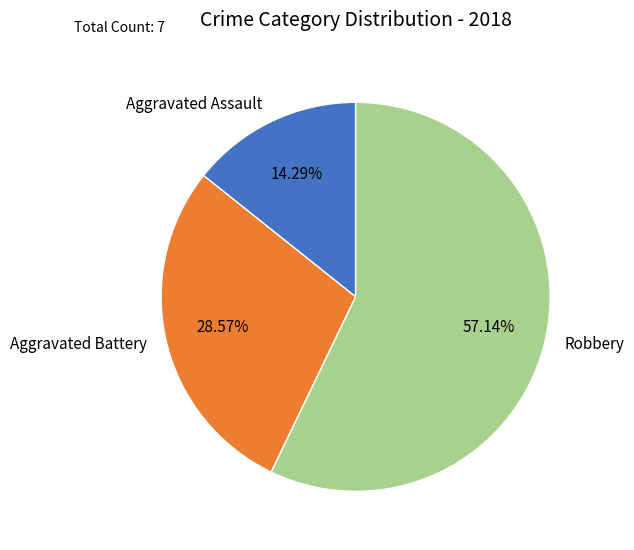

What percentage is the Aggravated Battery slice, to the nearest percent?

29%